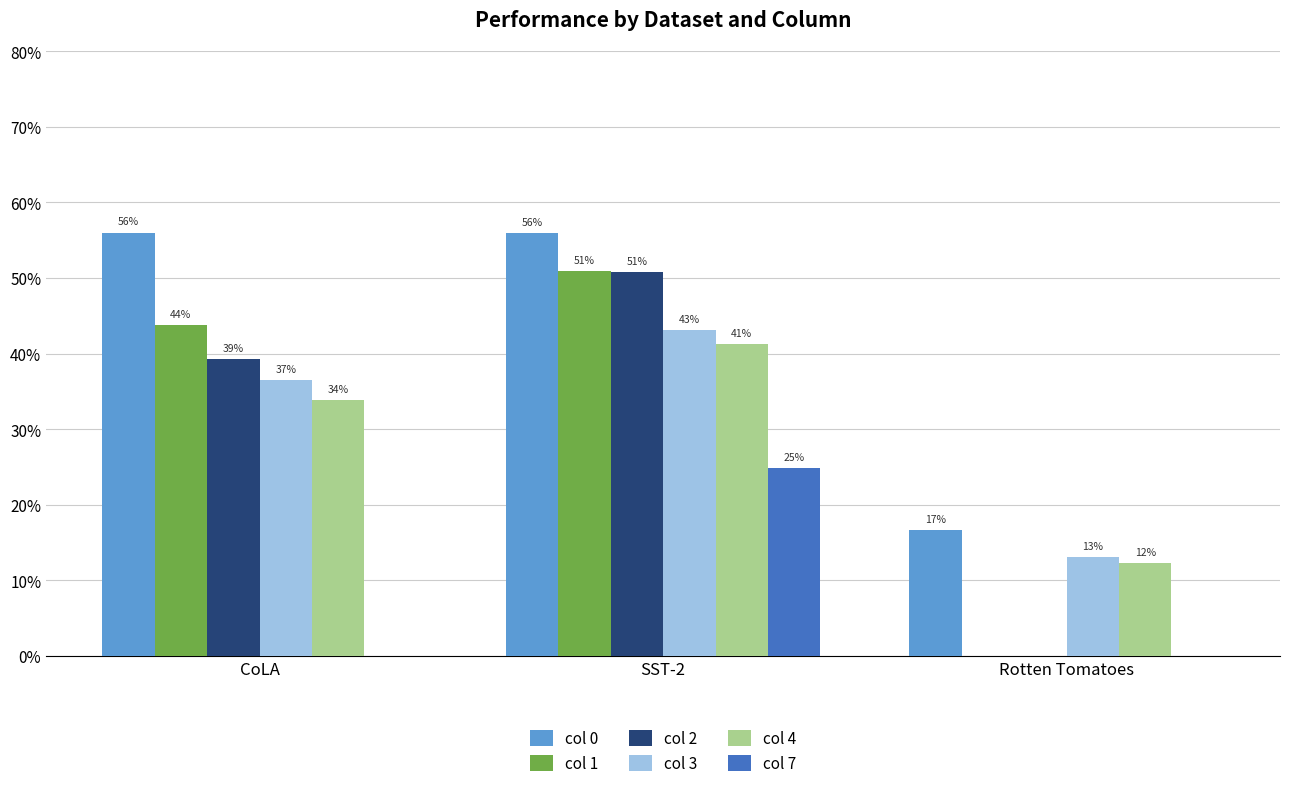

Are the bars horizontal?

No